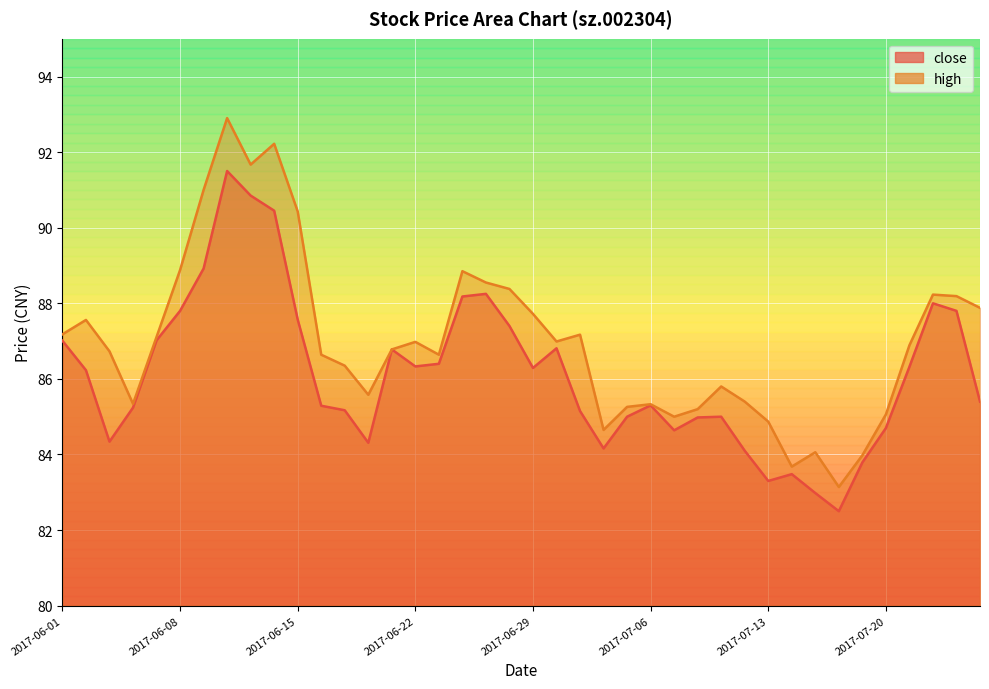

In high, how many points are lower than both neighbors (excluding endpoints)?

9